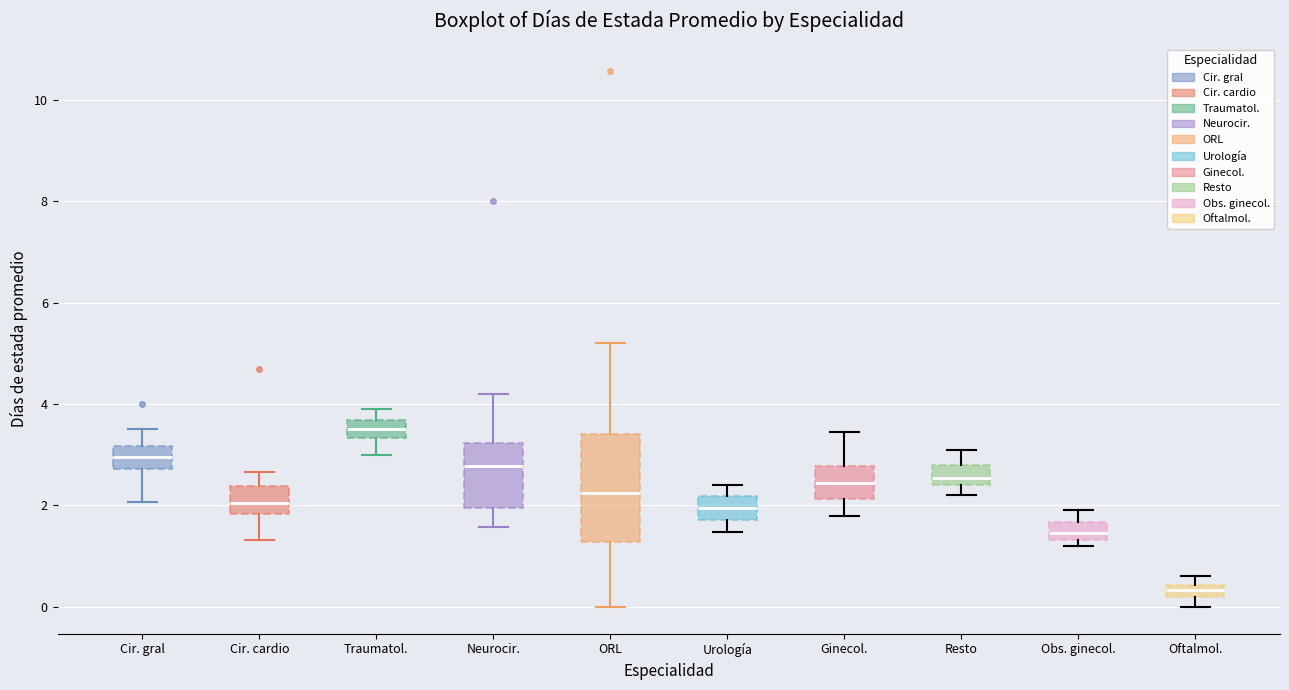

Which box is the tallest, from its lower edge to its upper edge?

ORL